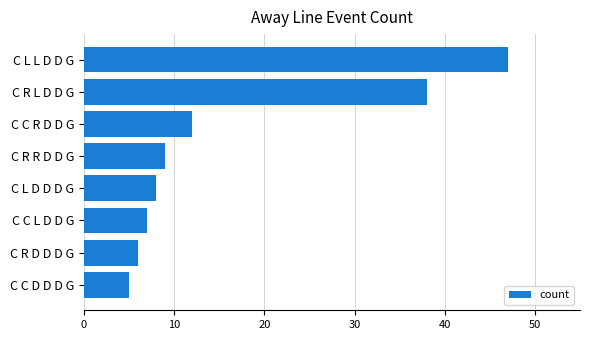

List the labels in order of value, smallest first.

C C D D D G, C R D D D G, C C L D D G, C L D D D G, C R R D D G, C C R D D G, C R L D D G, C L L D D G